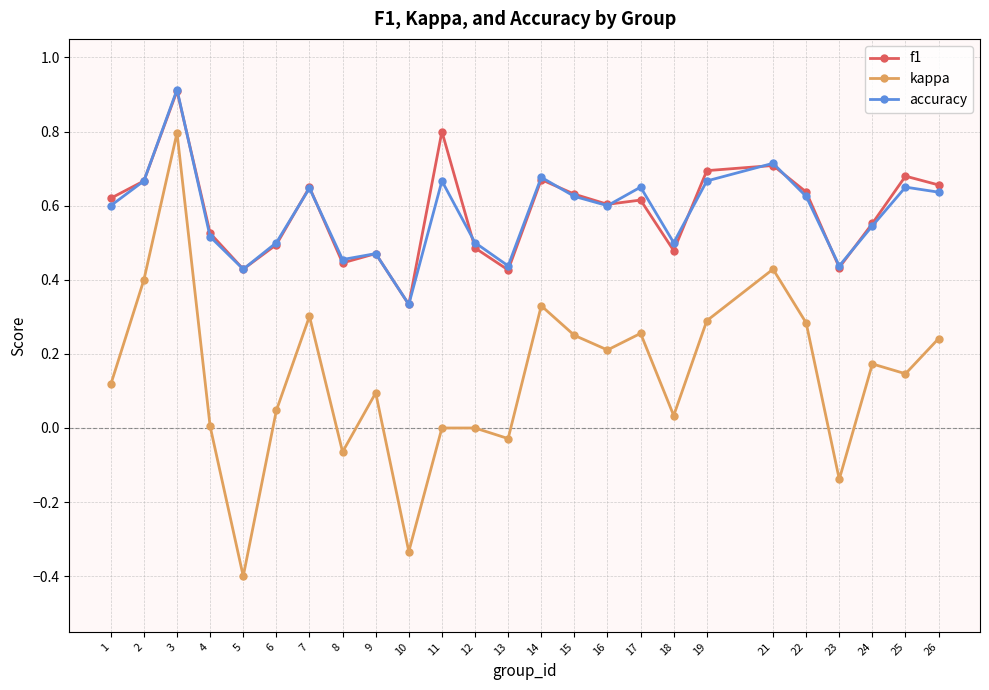

Is the value of accuracy at 8 greater than the value of f1 at 14?

No